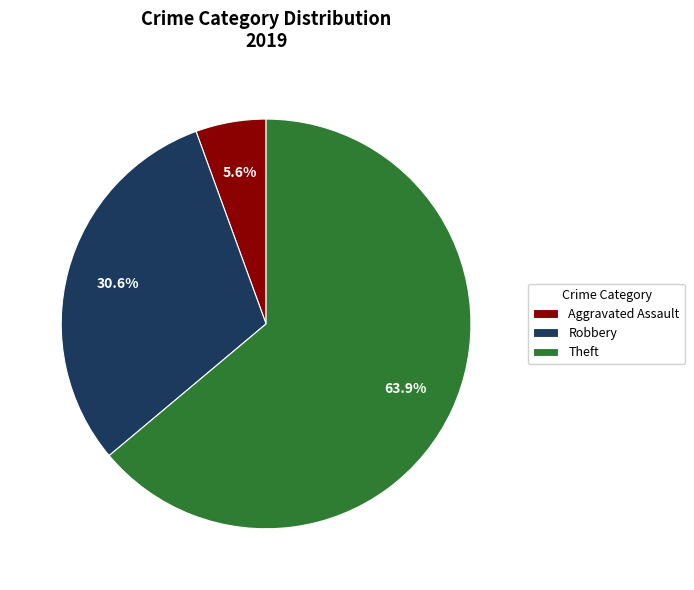

The Theft slice represents 73% of the pie. True or false?

False